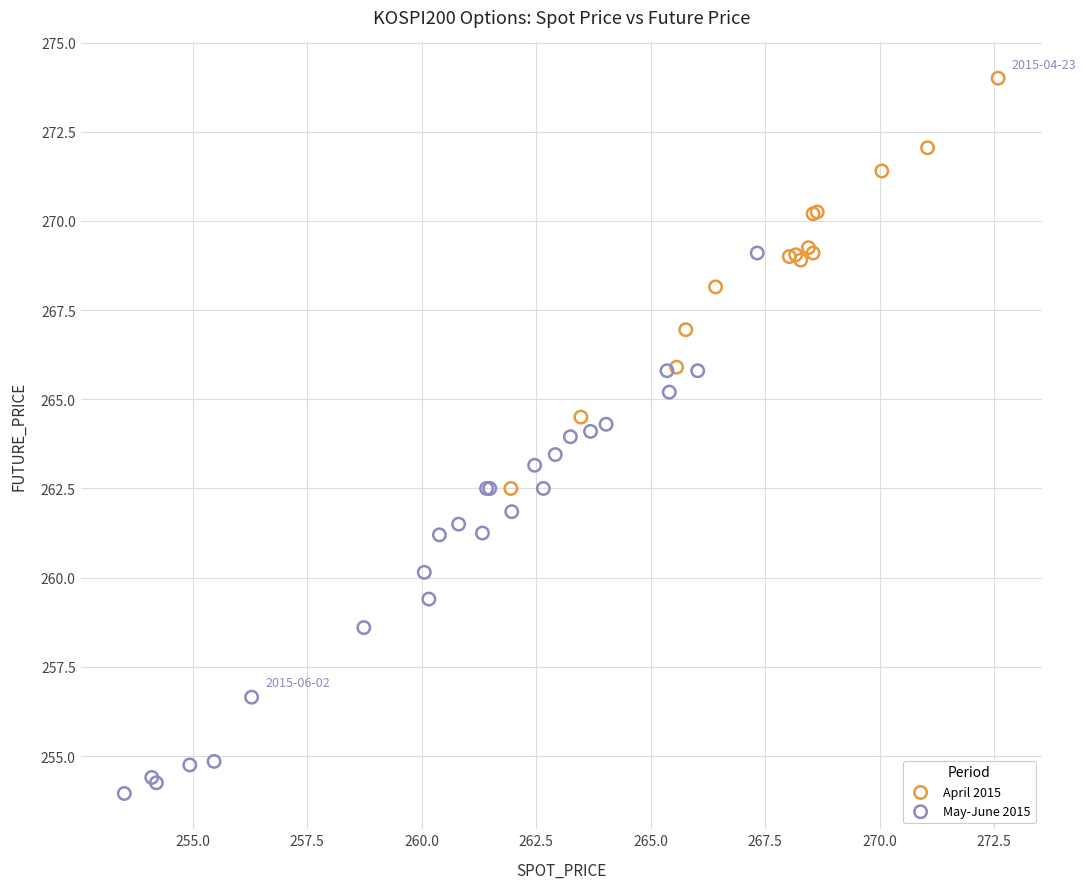

Which series contains the lowest Y value?

May-June 2015